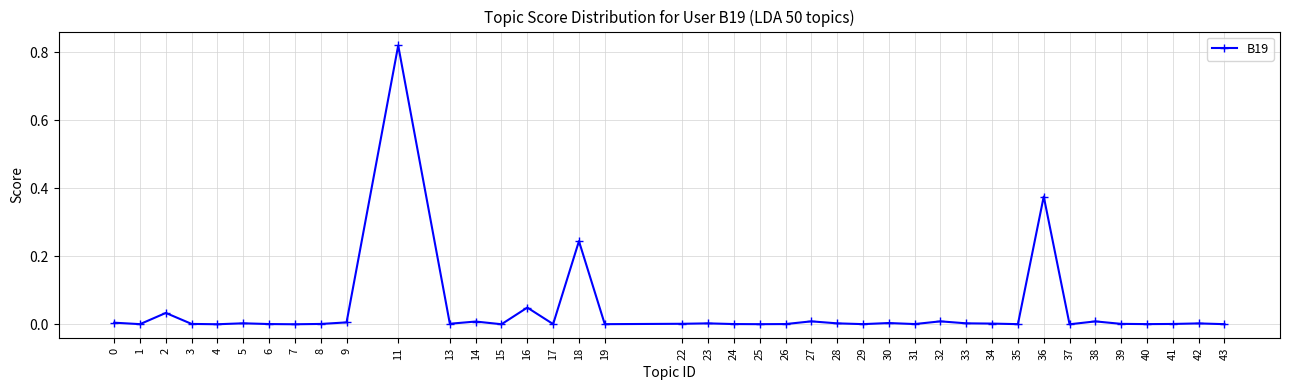

True or false: there are more than 1 points higher than both neighbors.

True